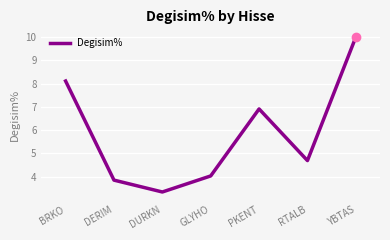

Reading left to right, extract all data points from this chart.

BRKO=8.1	DERIM=3.9	DURKN=3.3	GLYHO=4.0	PKENT=6.9	RTALB=4.7	YBTAS=10.0